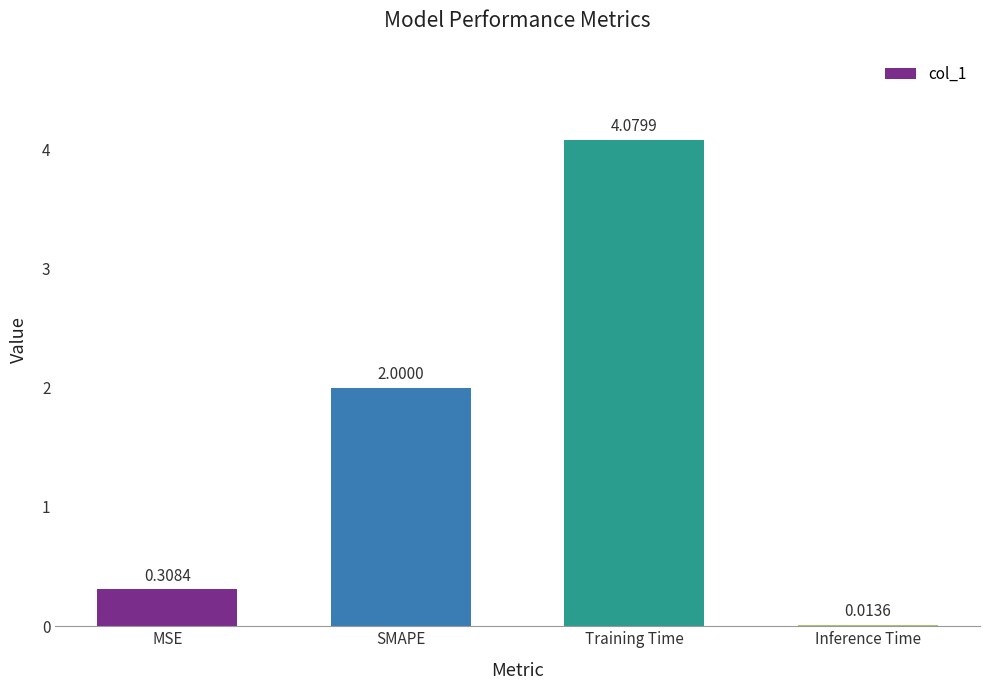

Where is the data nearest to the value 2?

SMAPE